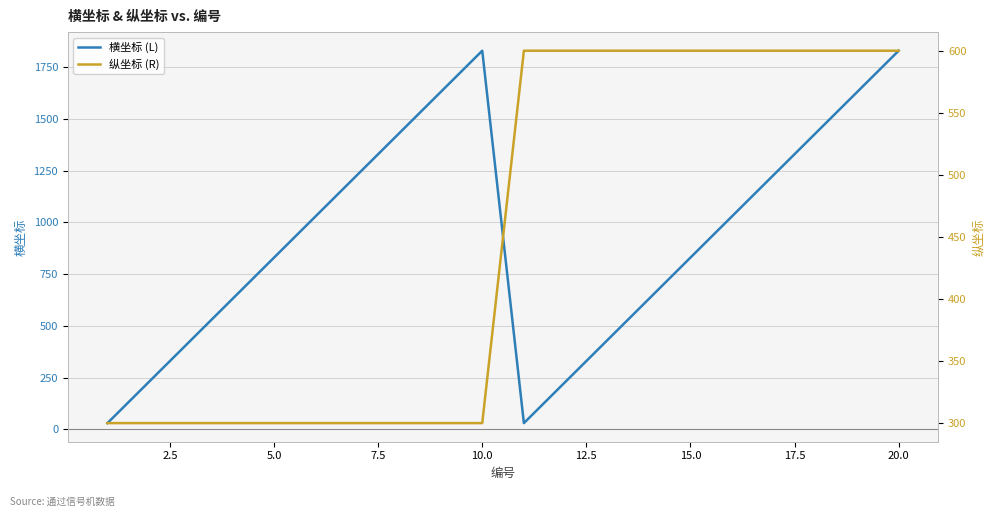

What is the highest value of the 横坐标 (L) series?

1830